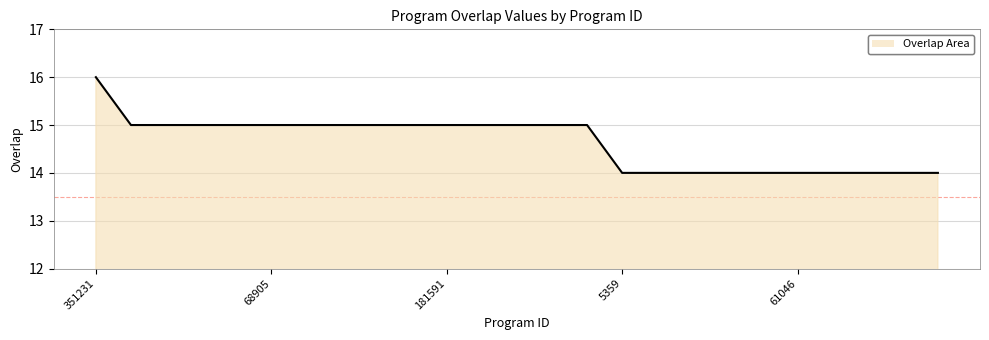

Reading left to right, what are all the values shown in this chart?

16	15	15	15	15	15	15	15	15	15	15	15	15	15	15	14	14	14	14	14	14	14	14	14	14